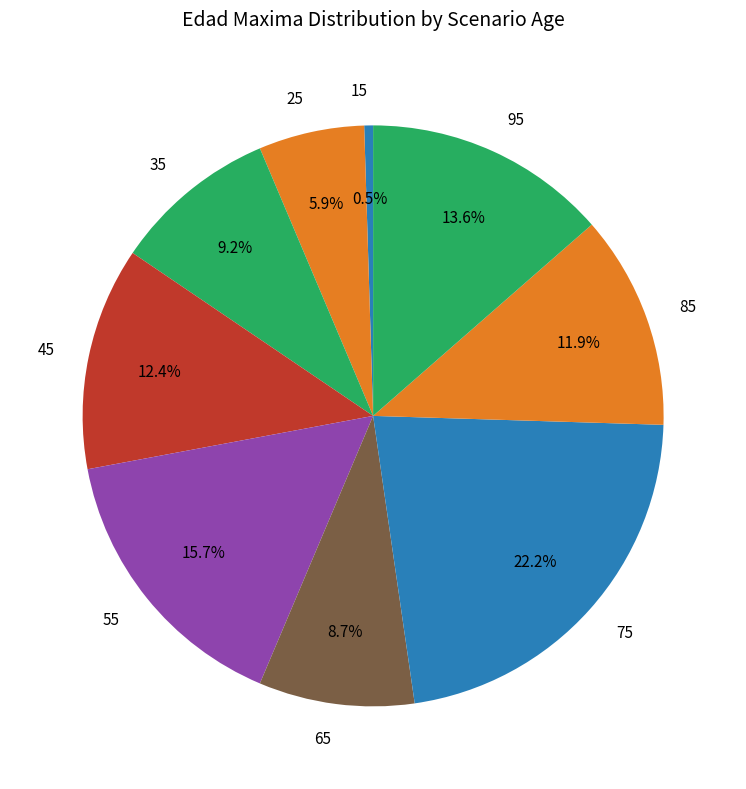

What percentage is the 35 slice, to the nearest percent?

9%